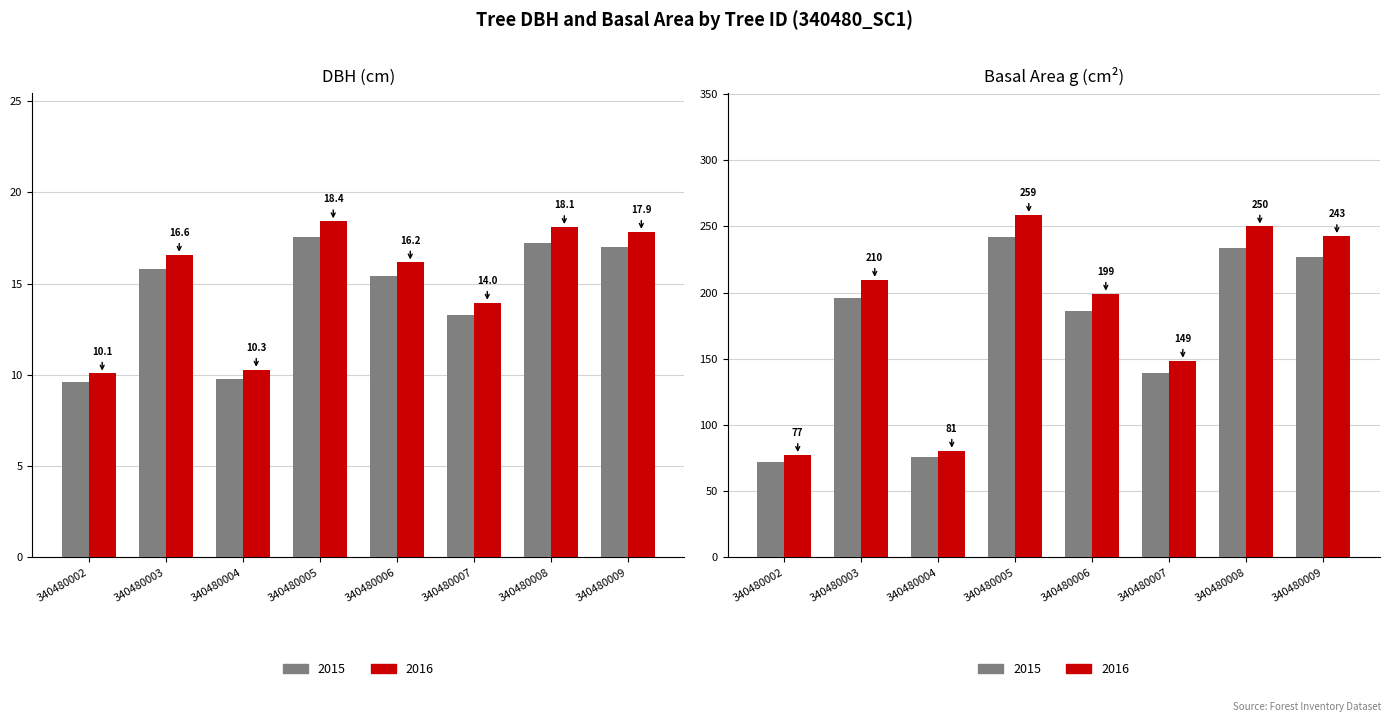

How many bars are there in total?

32